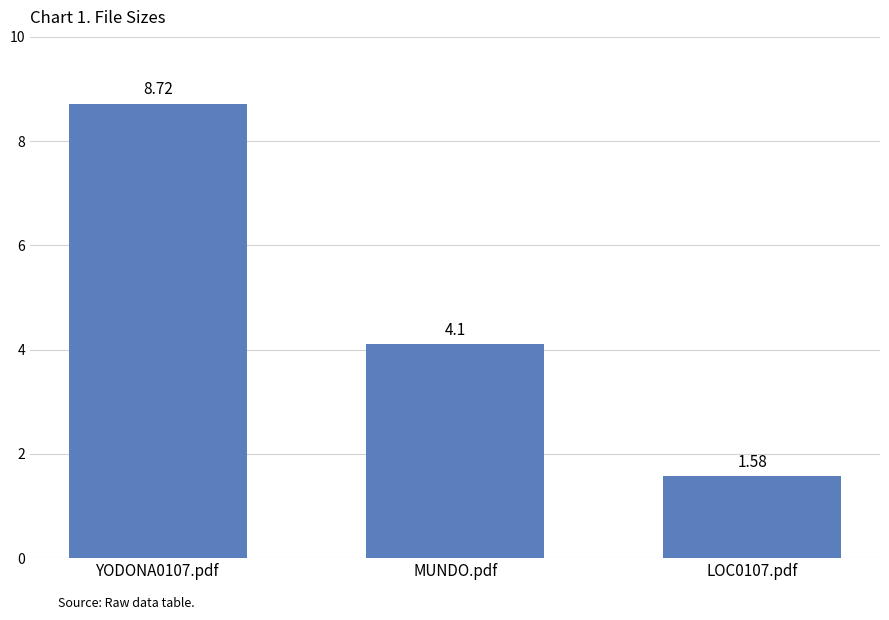

What is the change in value from YODONA0107.pdf to MUNDO.pdf?

-4.6